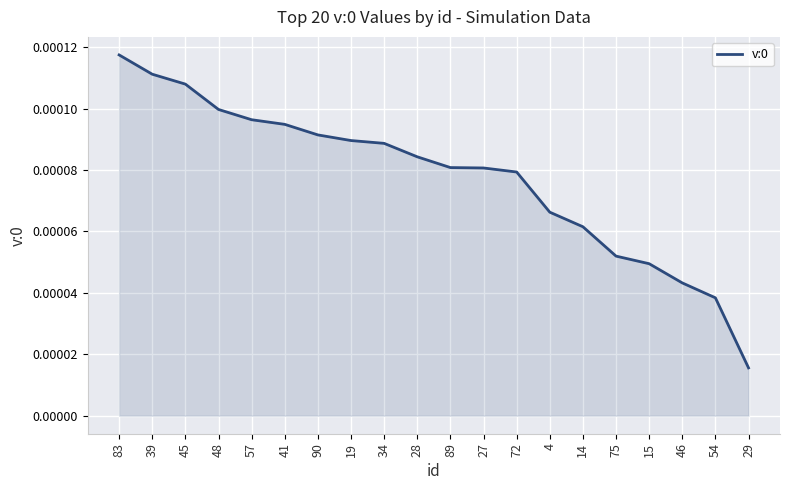

Between 89 and 83, which is larger?

83